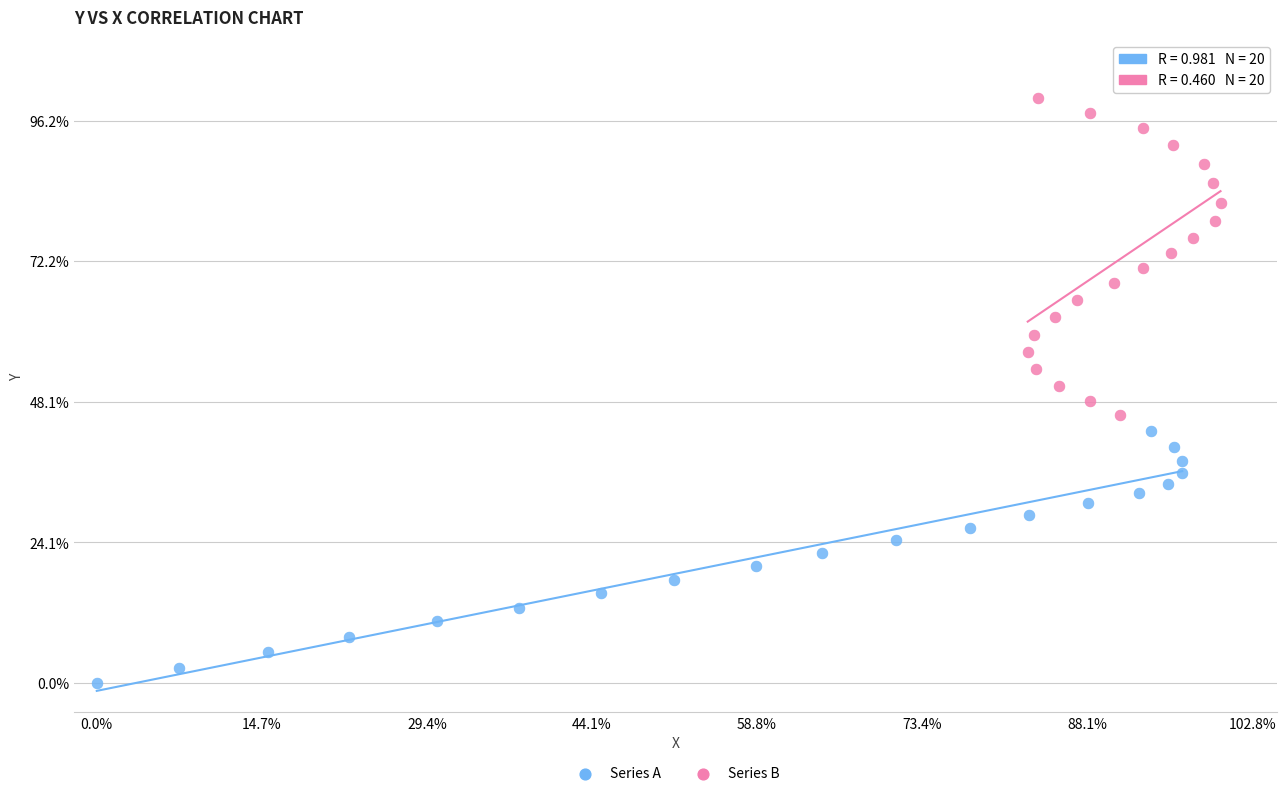

What are all the series names shown in the legend?

Series A, Series B